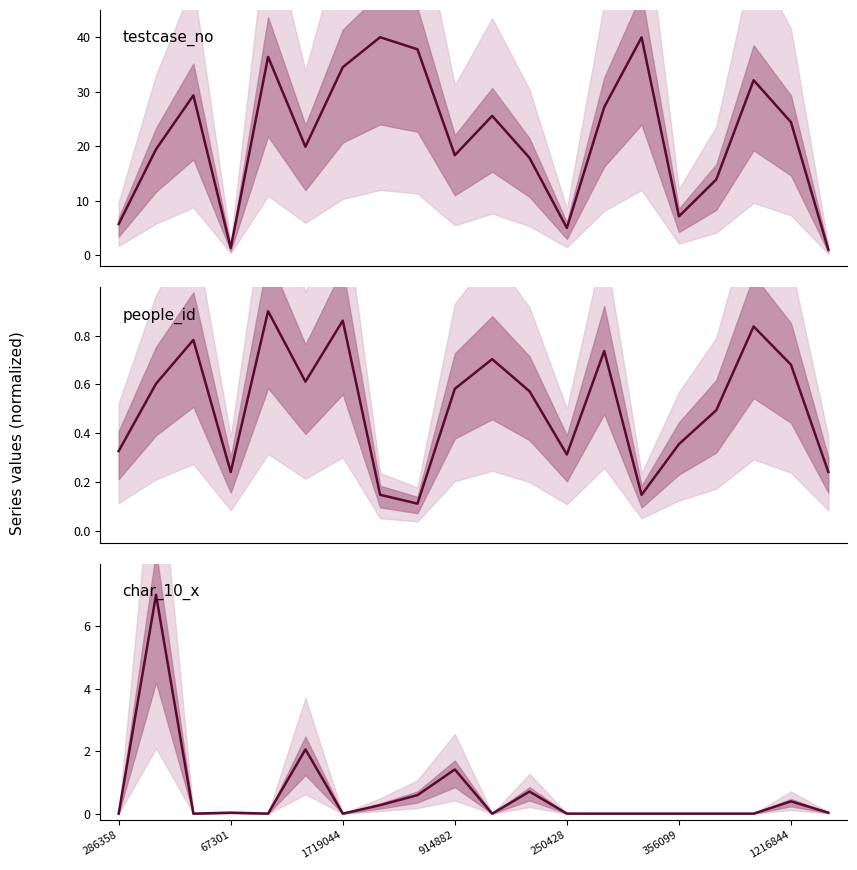

At which label does testcase_no reach its minimum?

19